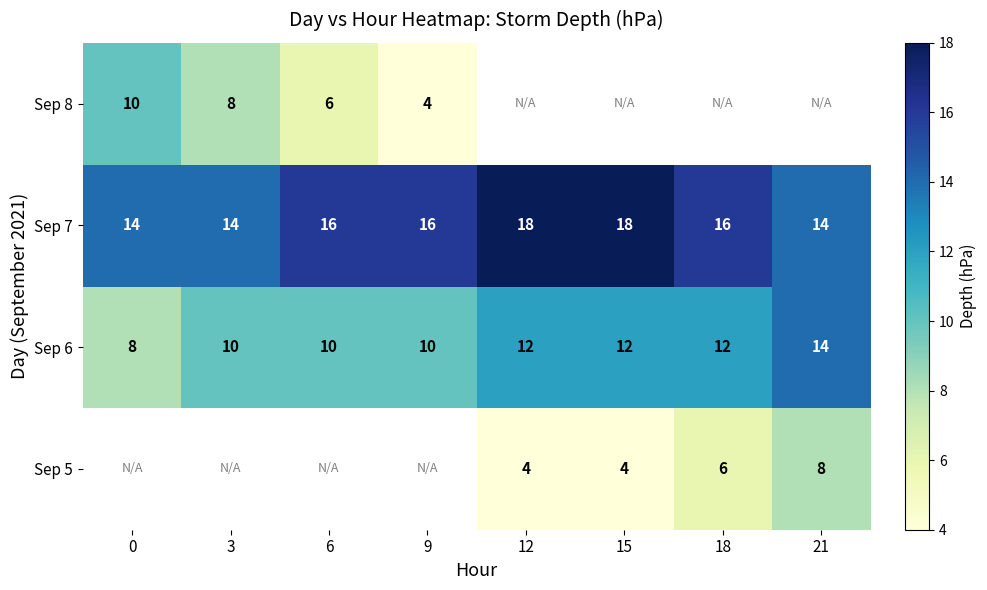

What is the sum of all Sep 7 values?

126